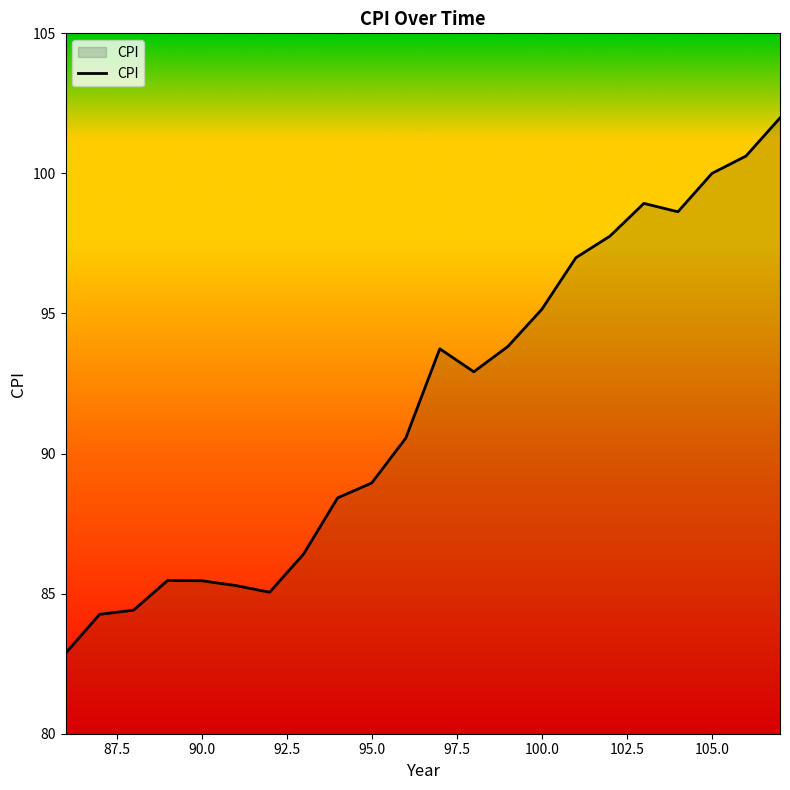

What is the difference between the maximum and minimum values?

19.1